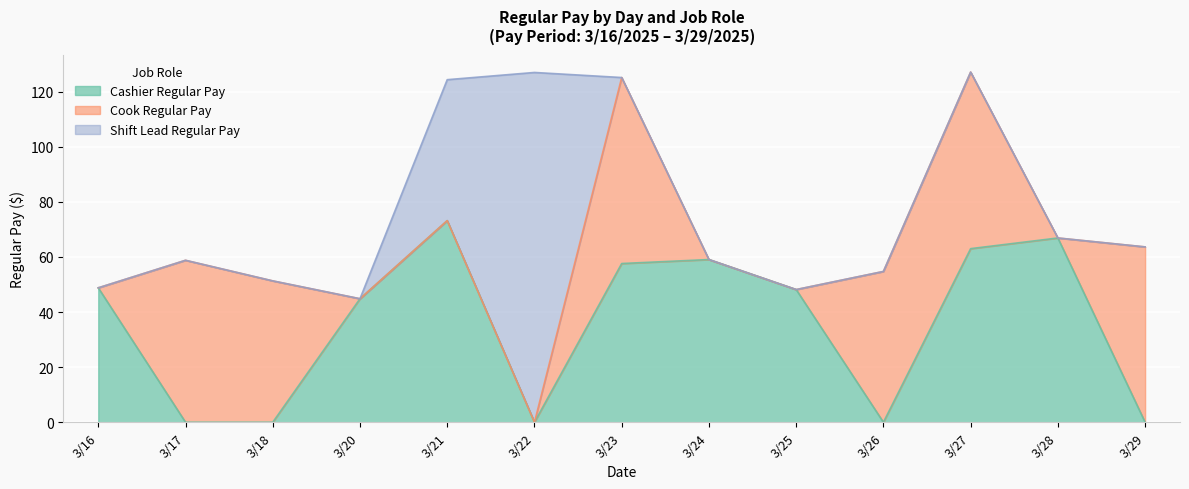

At which label does Shift Lead Regular Pay reach its peak?

3/22